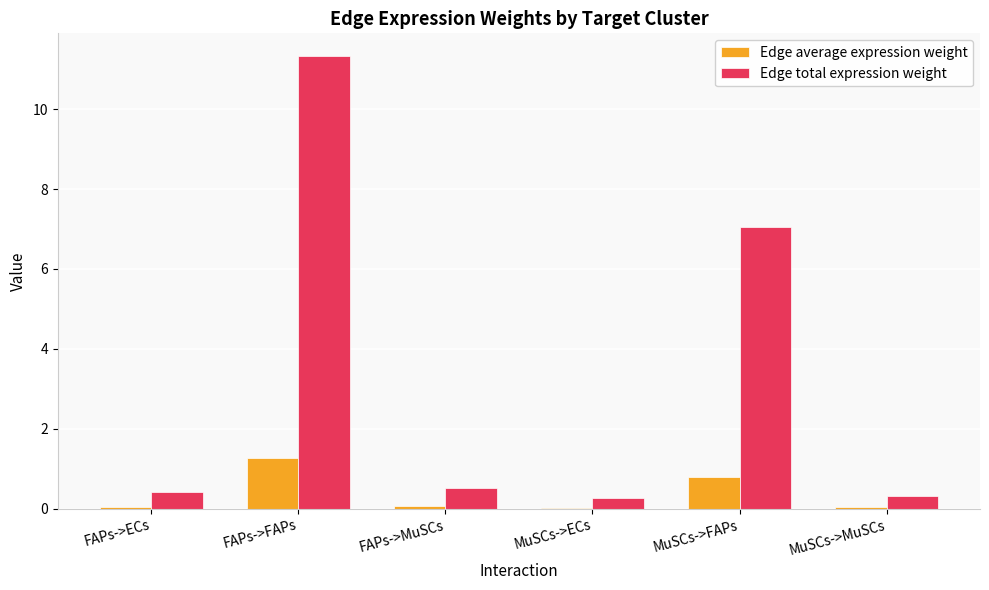

Does the chart contain stacked bars?

No